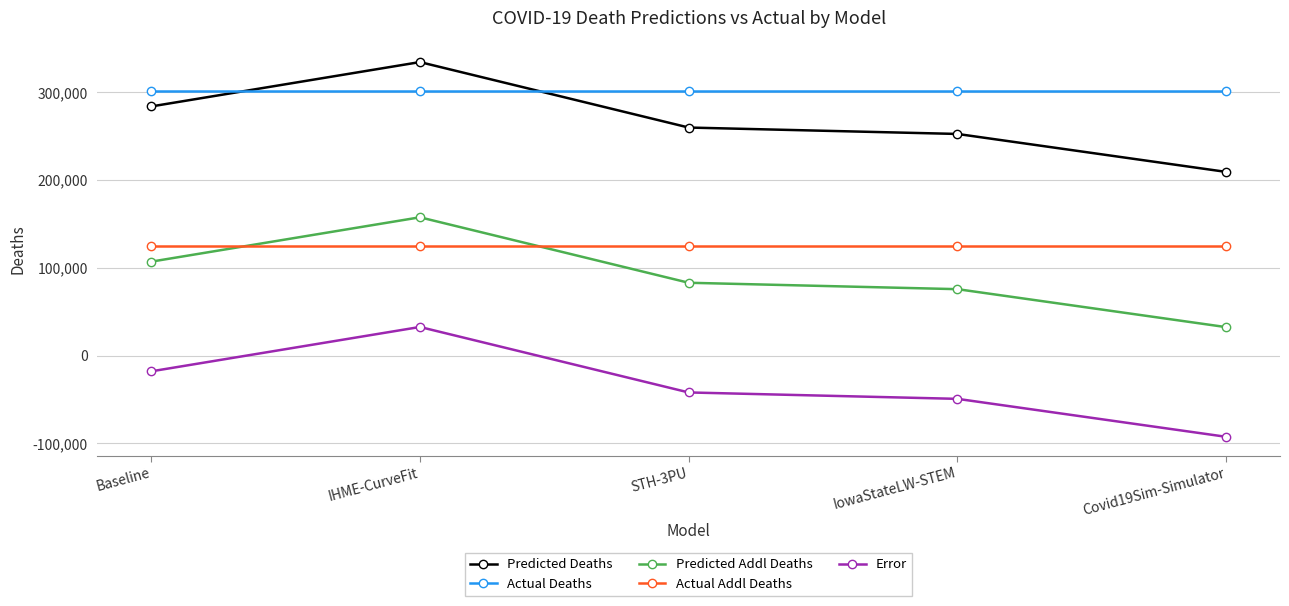

What position from the left is IowaStateLW-STEM?

4